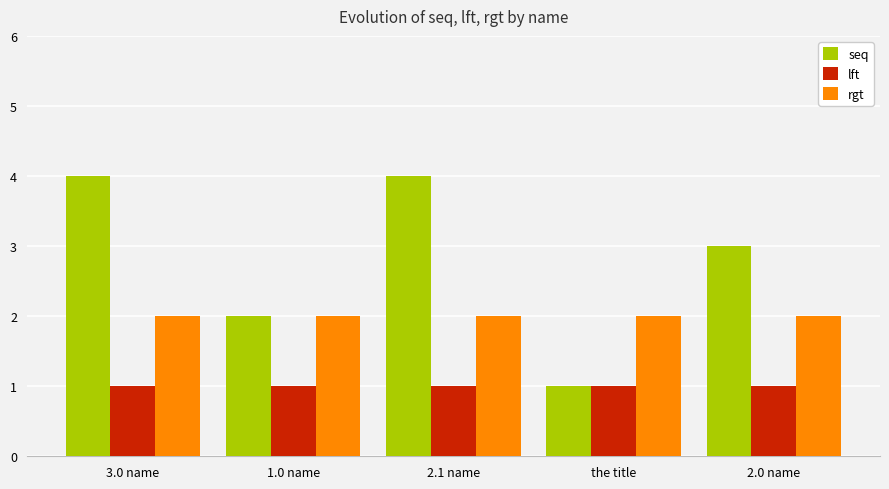

List the series in order of their peak value, highest first.

seq, rgt, lft